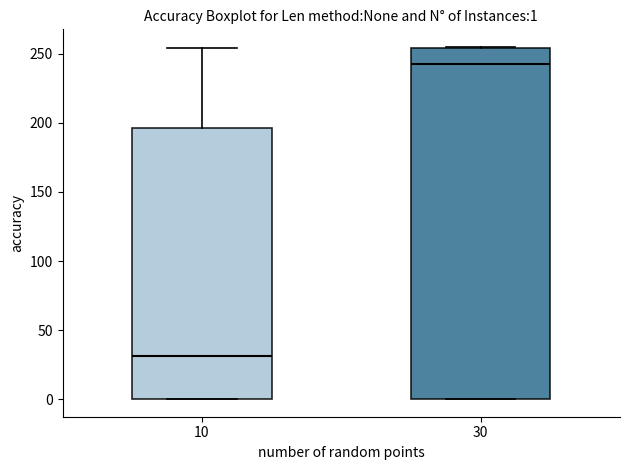

Which box is the tallest, from its lower edge to its upper edge?

30